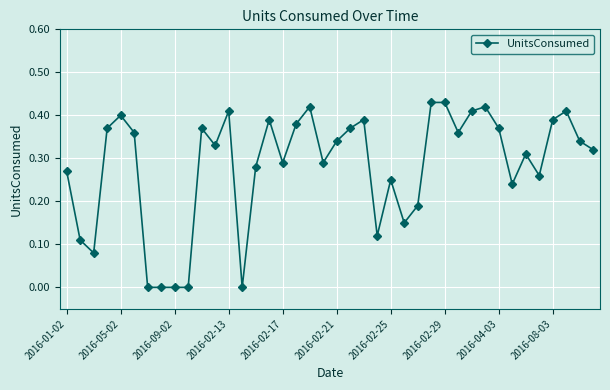

Reading right to left, transcribe all the data shown in this chart.

0.3	0.3	0.4	0.4	0.3	0.3	0.2	0.4	0.4	0.4	0.4	0.4	0.4	0.2	0.1	0.2	0.1	0.4	0.4	0.3	0.3	0.4	0.4	0.3	0.4	0.3	0.0	0.4	0.3	0.4	0.0	0.0	0.0	0.0	0.4	0.4	0.4	0.1	0.1	0.3